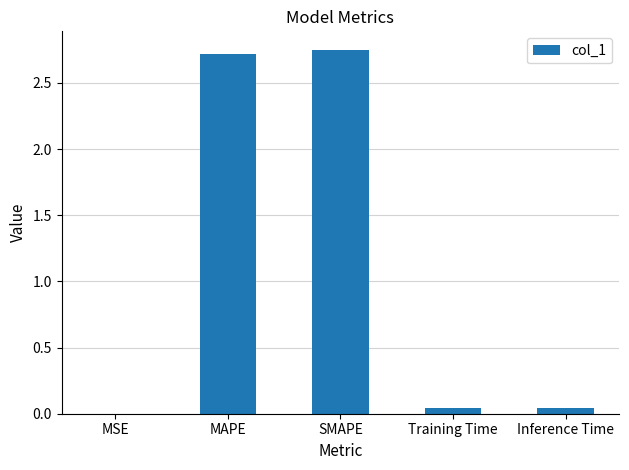

Between SMAPE and MSE, which is larger?

SMAPE